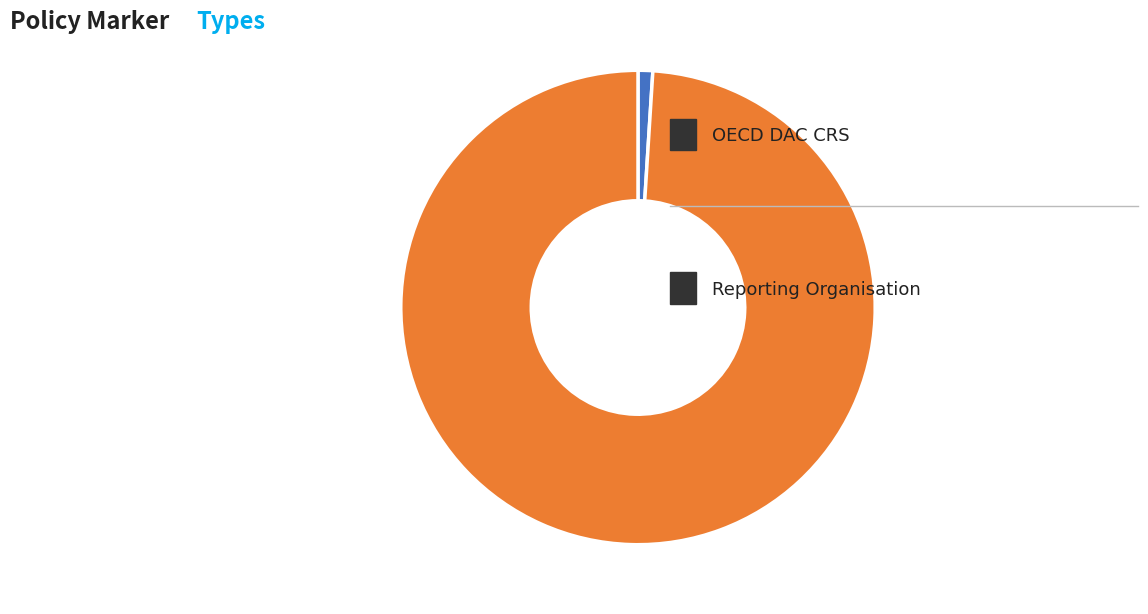

Is there a majority slice in this chart?

Yes